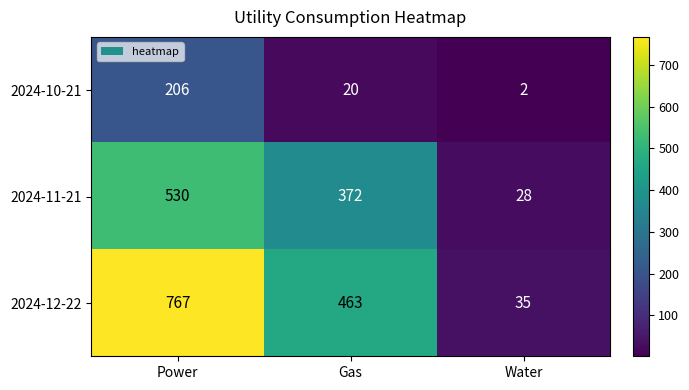

The 2024-12-22 series shows 463 at Gas. True or false?

True